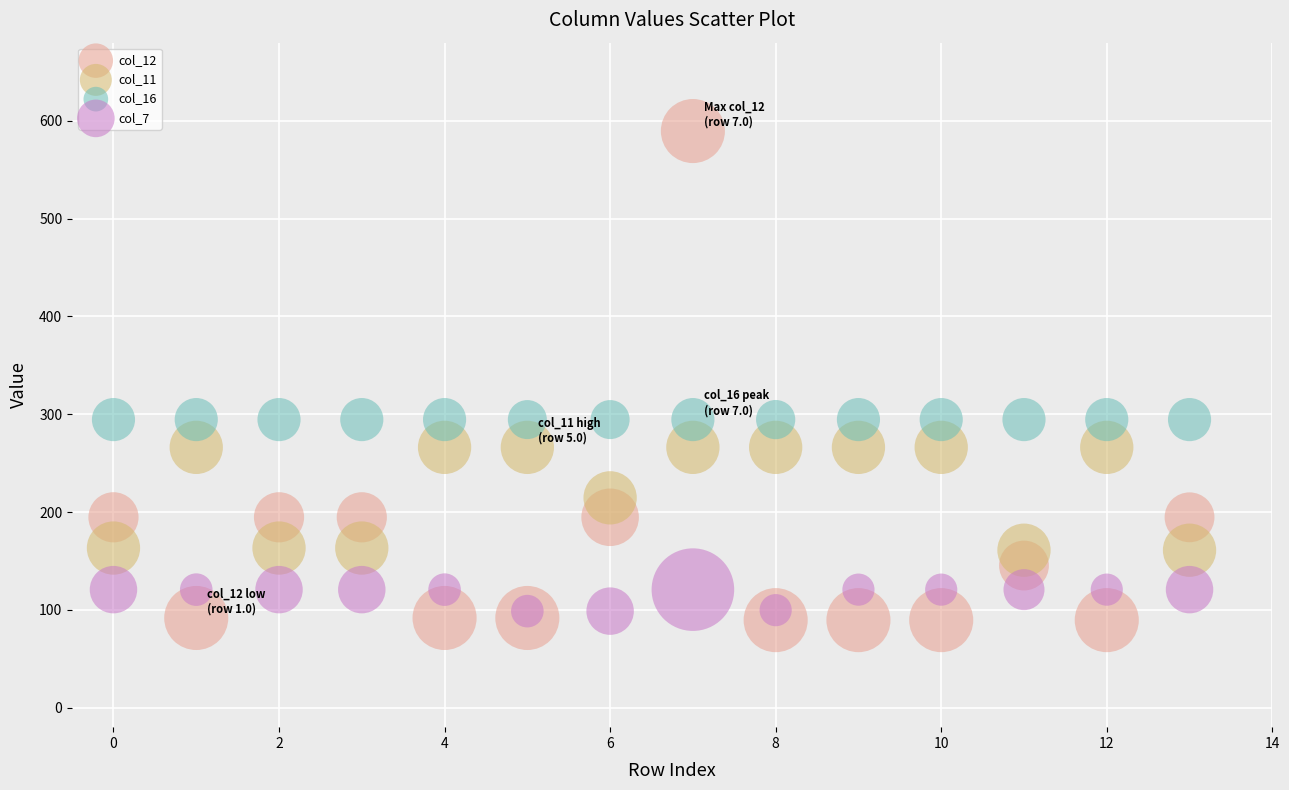

Which series contains the highest Y value?

col_12